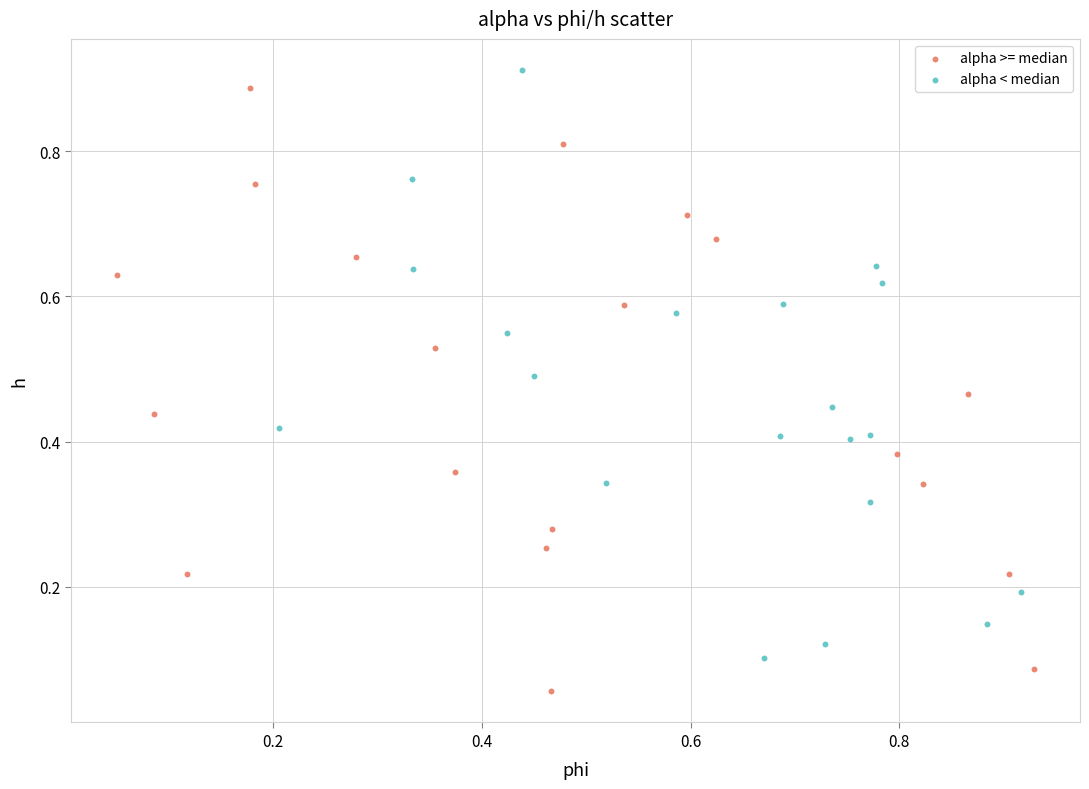

Which series has the widest spread of Y values?

alpha >= median